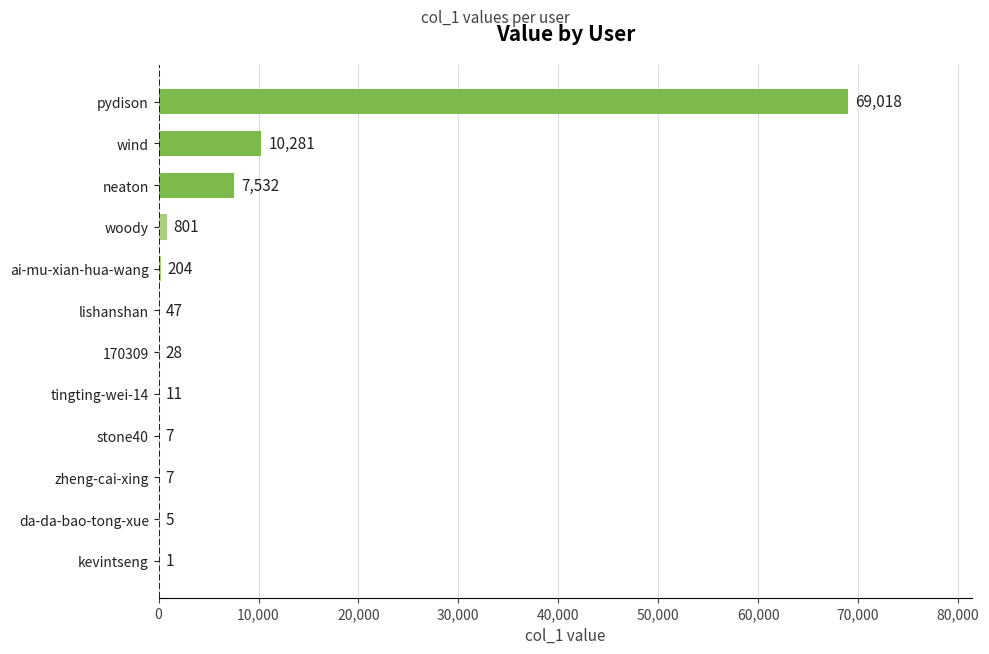

What is the change in value from 170309 to wind?

+10253